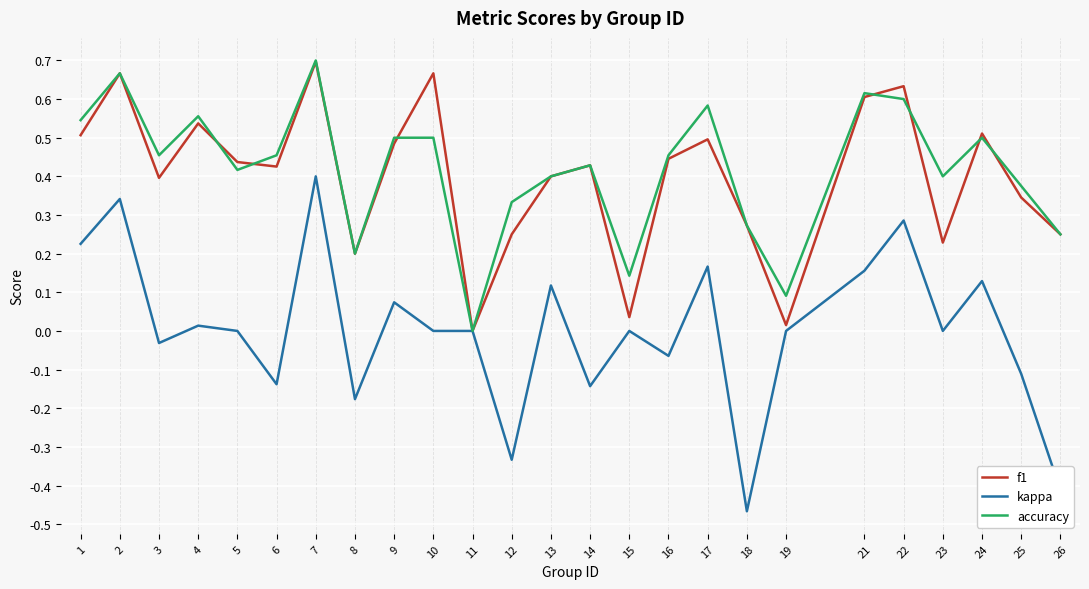

Is it true that f1 equals 0.2 at 26?

True